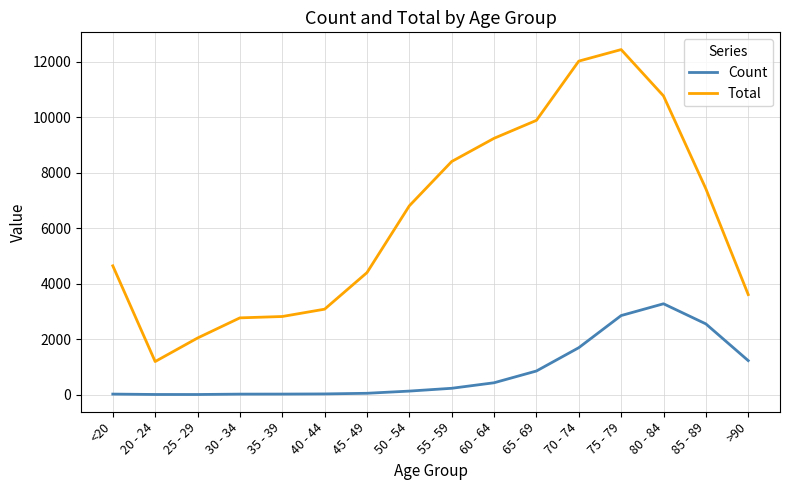

Rank the series by their average value, from lowest to highest.

Count, Total